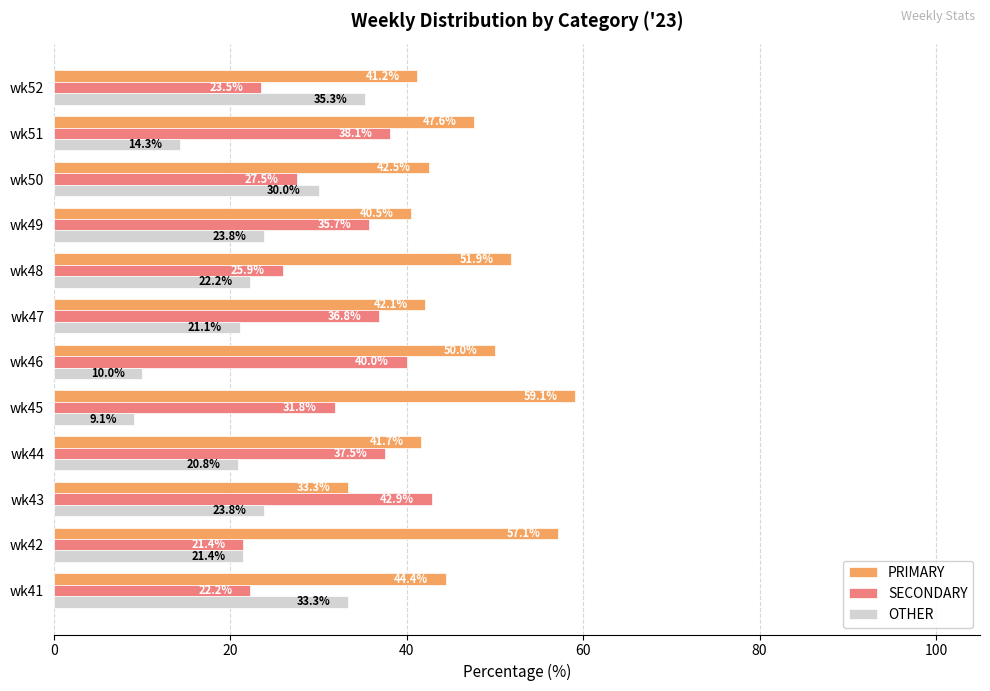

The value of SECONDARY at wk52 is 33.7. True or false?

False